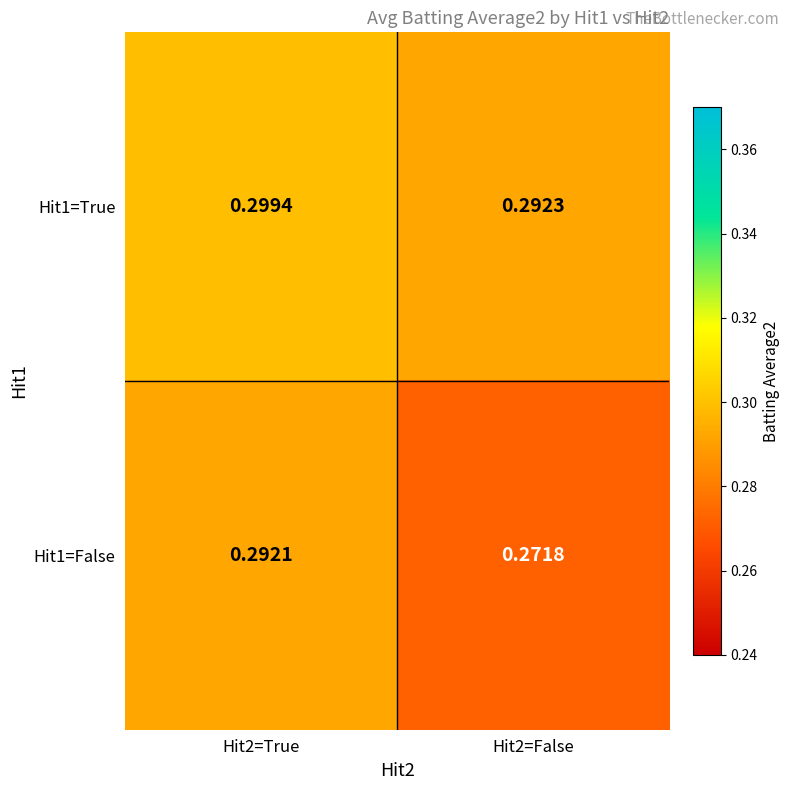

Is the value of Hit1=False at Hit2=False greater than the value of Hit1=True at Hit2=False?

No